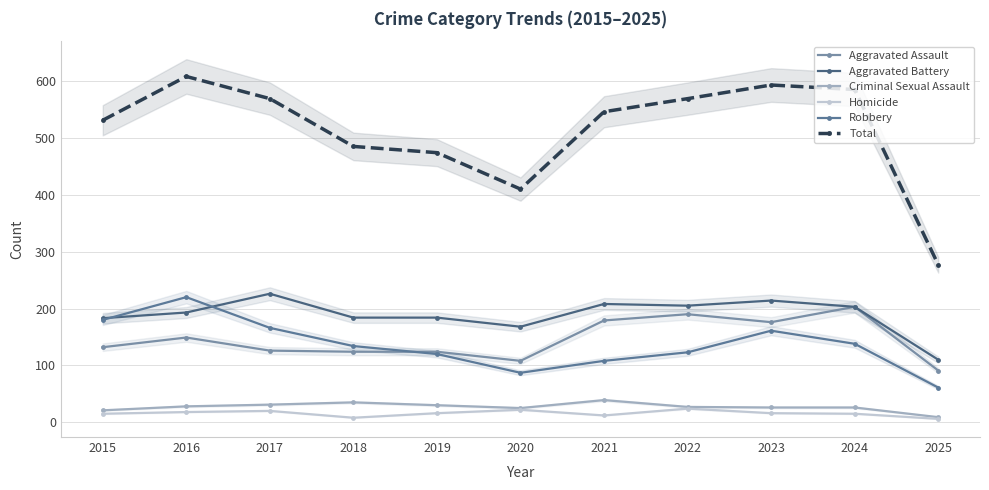

What is the minimum value for Aggravated Battery?

110